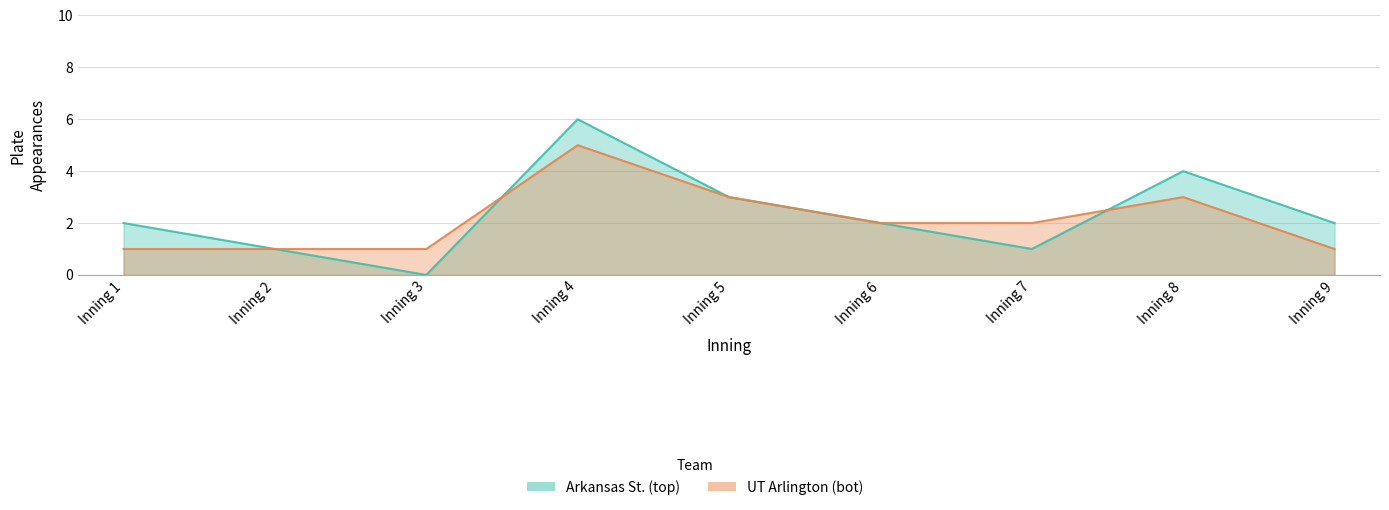

True or false: UT Arlington (bot) has more than 2 points higher than both neighbors.

False